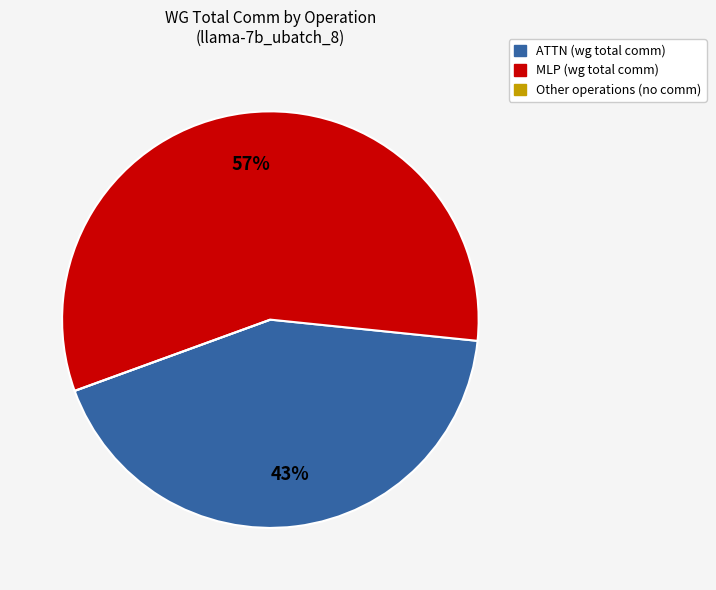

Is there a majority slice in this chart?

Yes